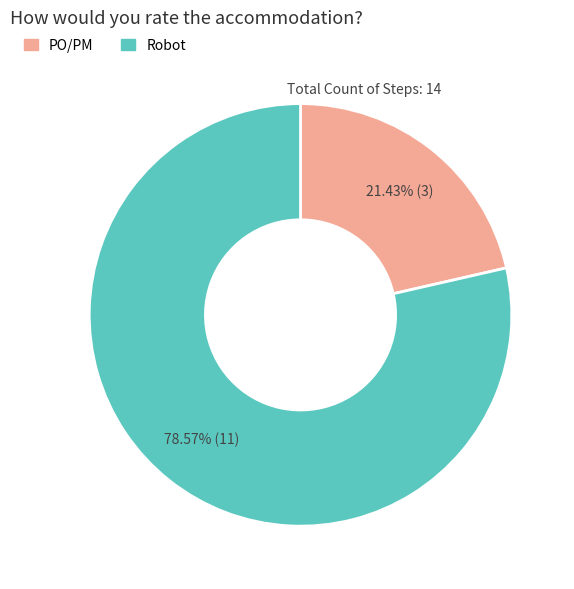

How many slices are in this pie chart?

2